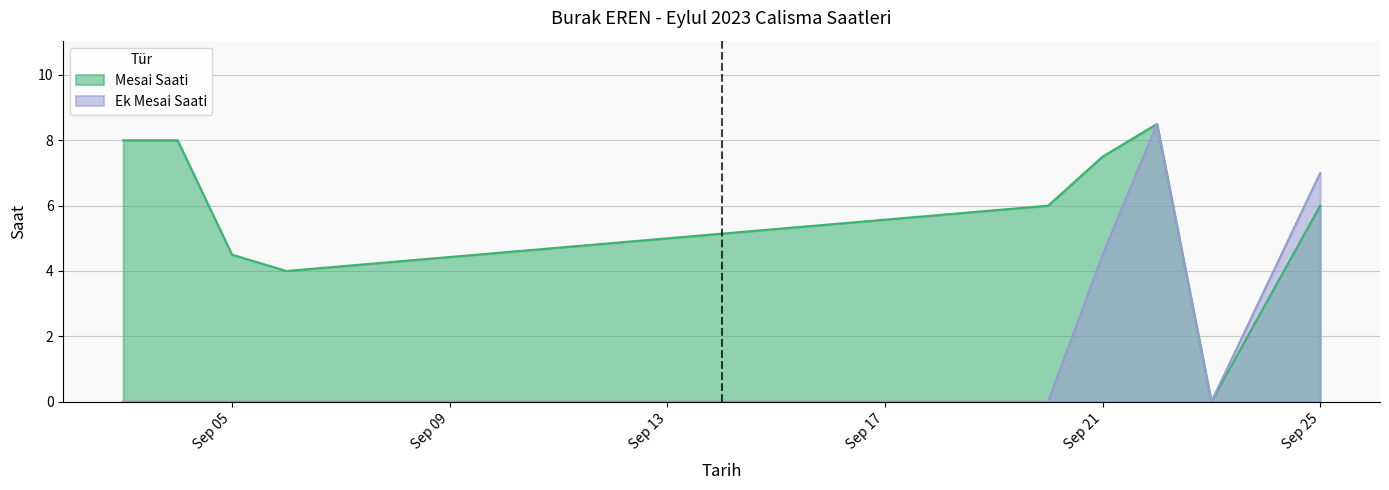

List the series in order of their overall mean, lowest first.

Ek Mesai Saati, Mesai Saati